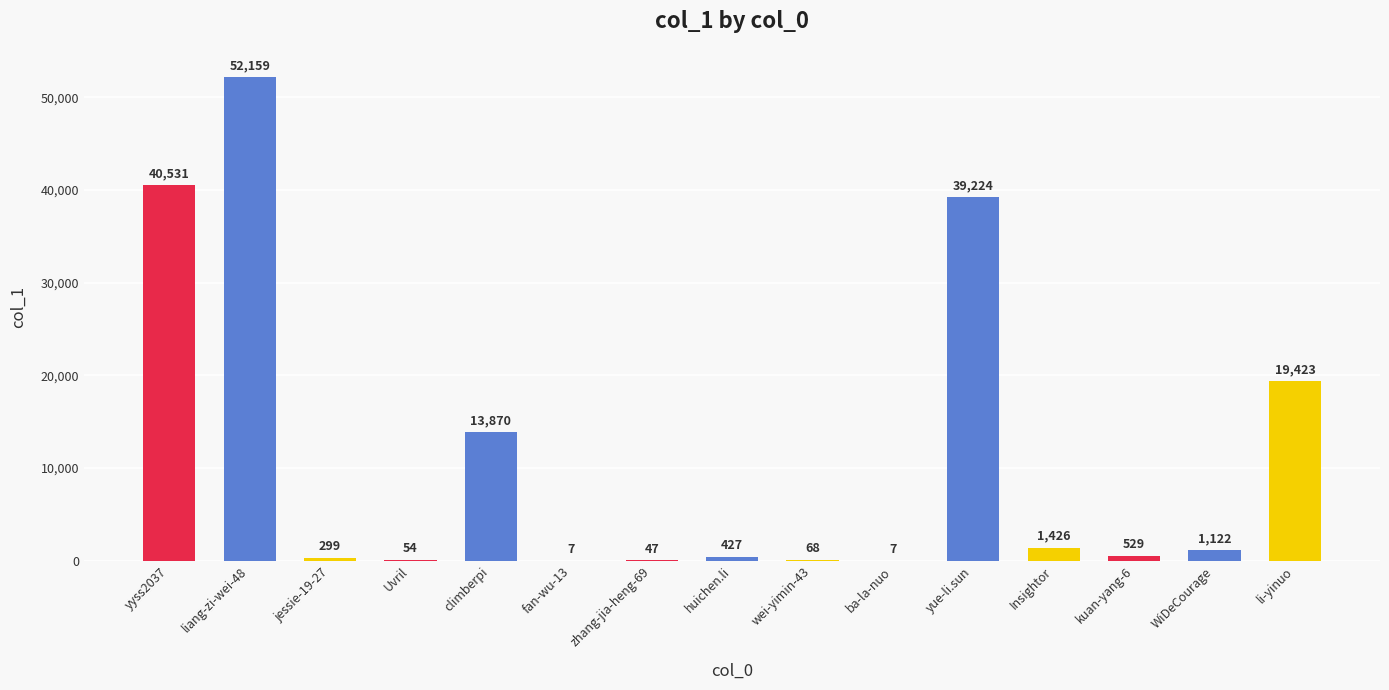

The value at yyss2037 is 40531. True or false?

True